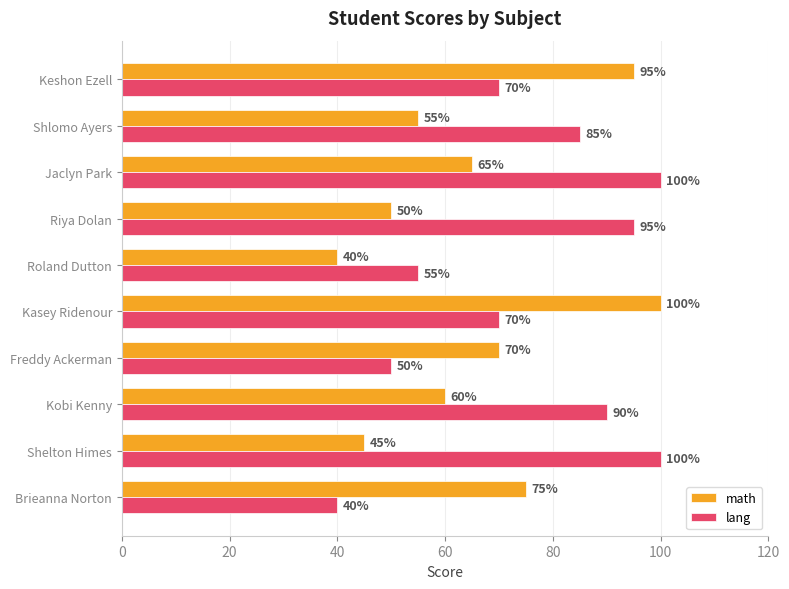

What is the total value across all series at Keshon Ezell?

165